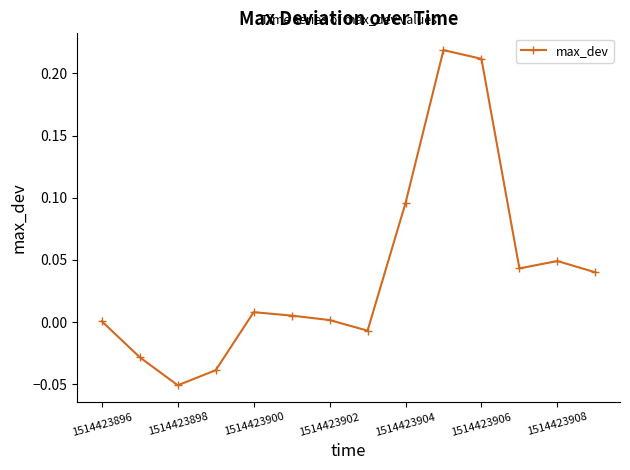

True or false: the data has more than 0 interior local peaks.

True